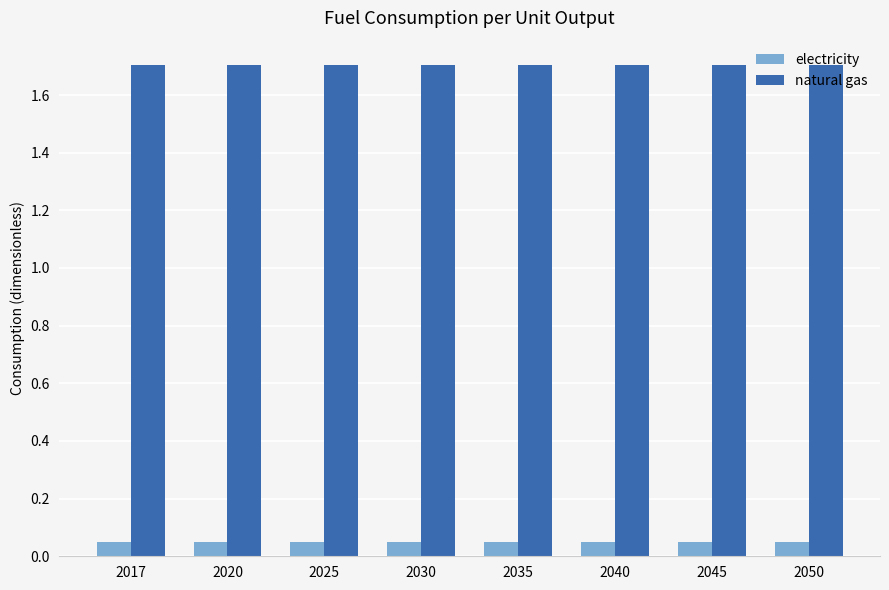

Is it true that natural gas equals 3.0 at 2050?

False